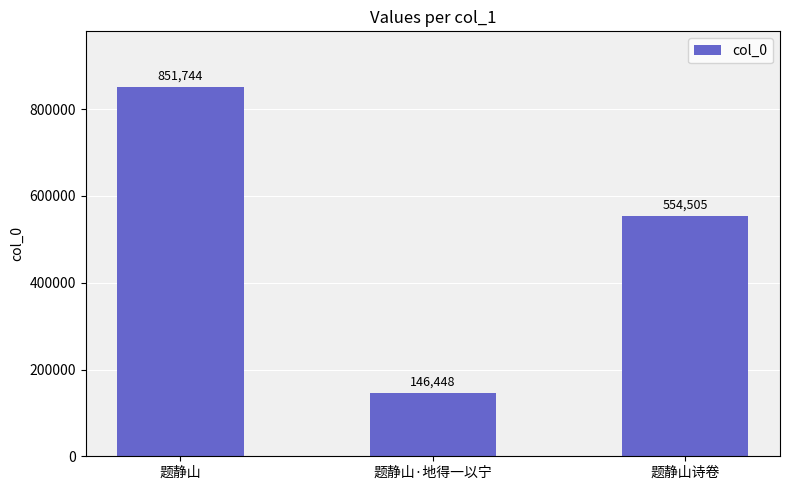

Rank the categories by value from lowest to highest.

题静山·地得一以宁, 题静山诗卷, 题静山